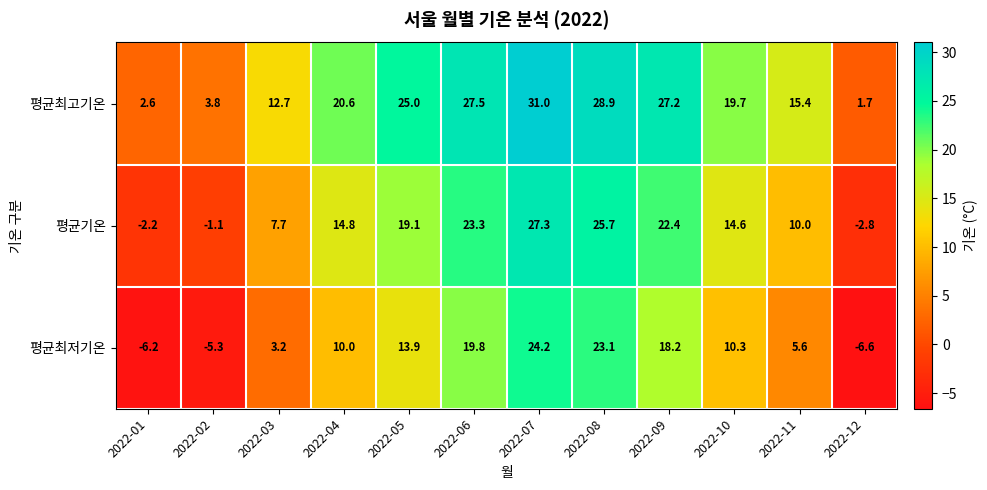

Which series has the largest range (max minus min)?

평균최저기온